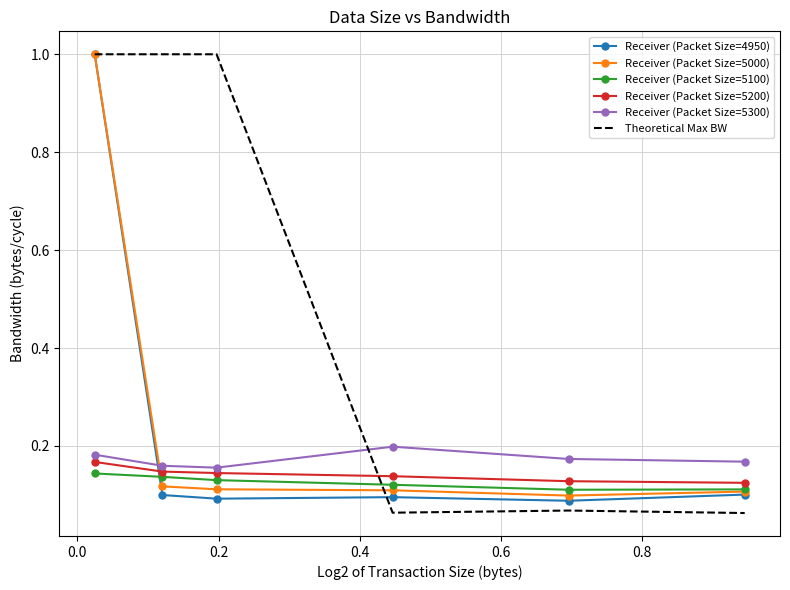

Which series has the largest total across all categories?

Theoretical Max BW